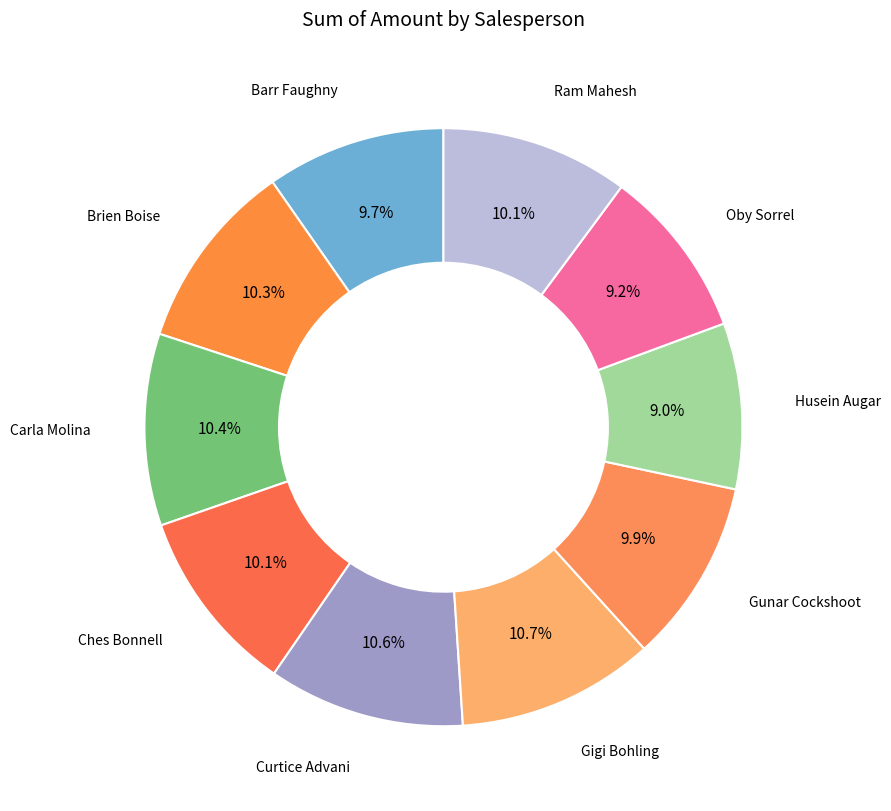

Is there any slice that represents more than half of the pie?

No